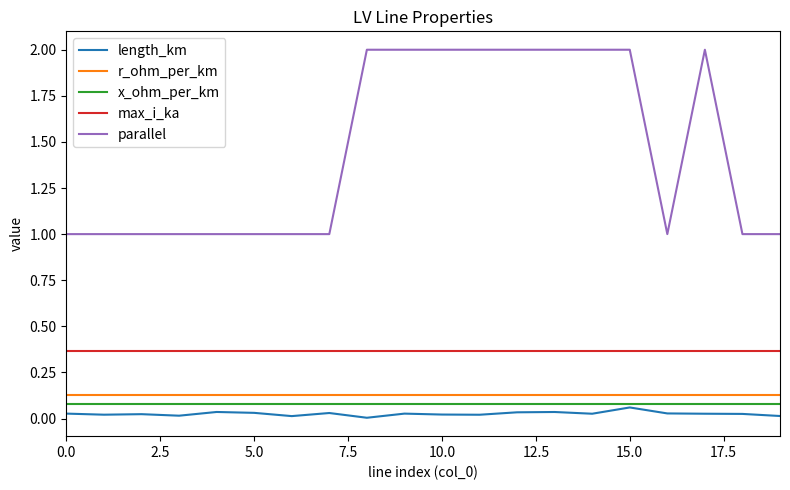

Which series has the widest spread of values?

parallel